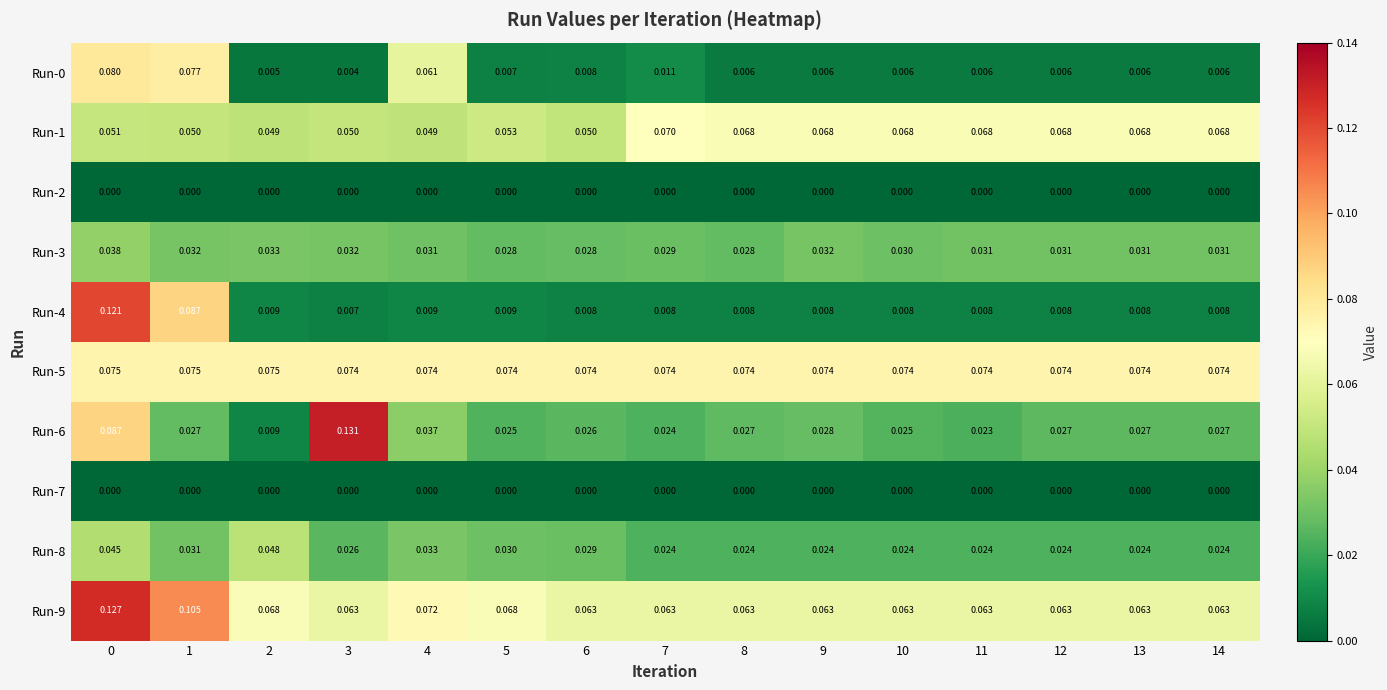

Is the value of Run-9 at 3 greater than the value of Run-0 at 1?

No